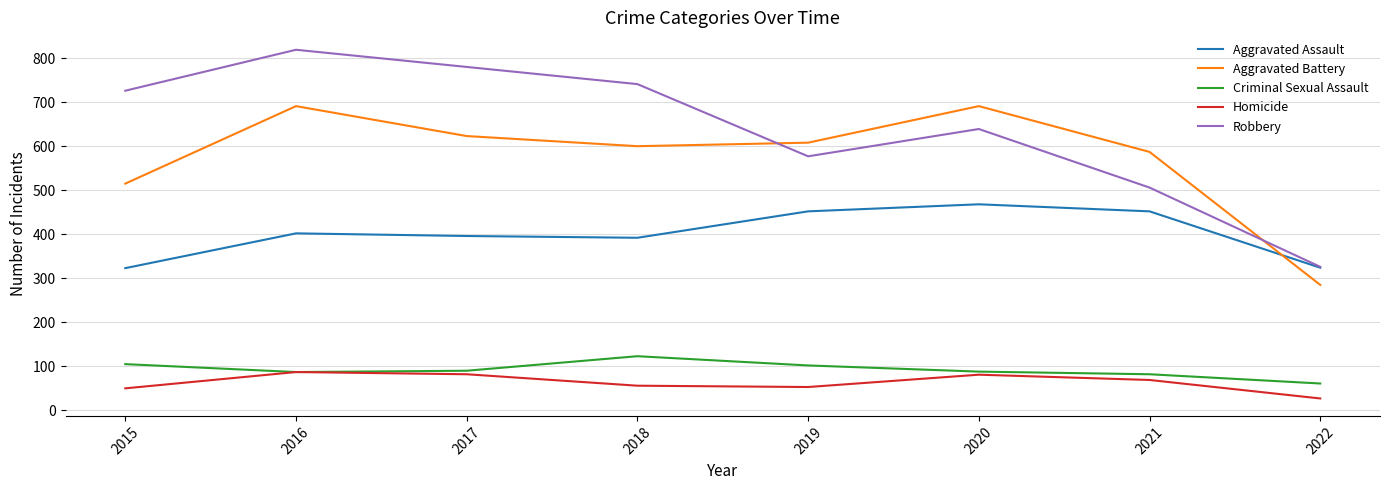

What is the sum of the Robbery values at 2021 and 2018?

1247